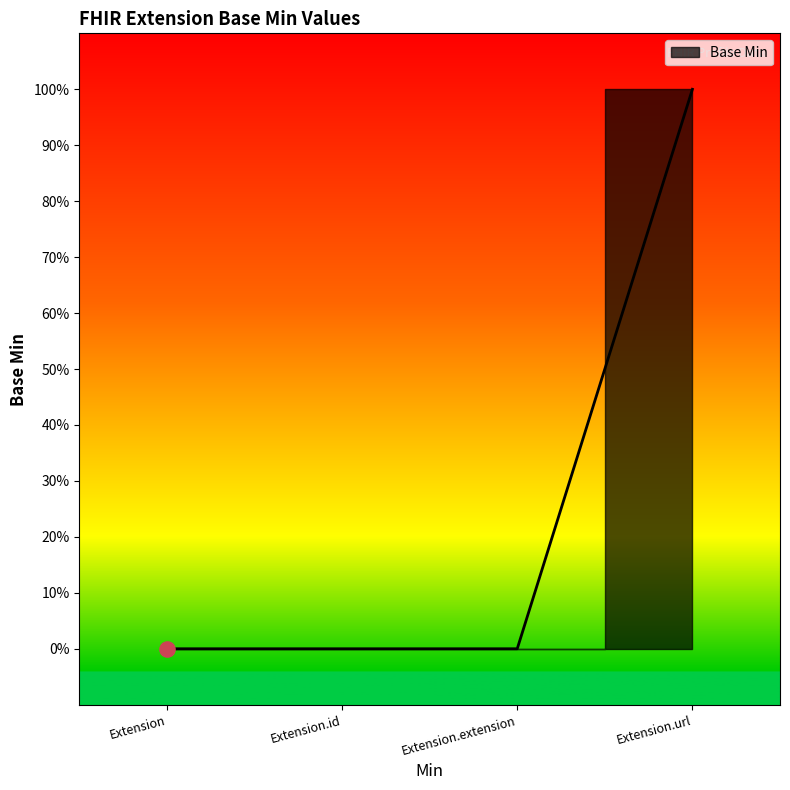

Between Extension.extension and Extension.url, which is larger?

Extension.url